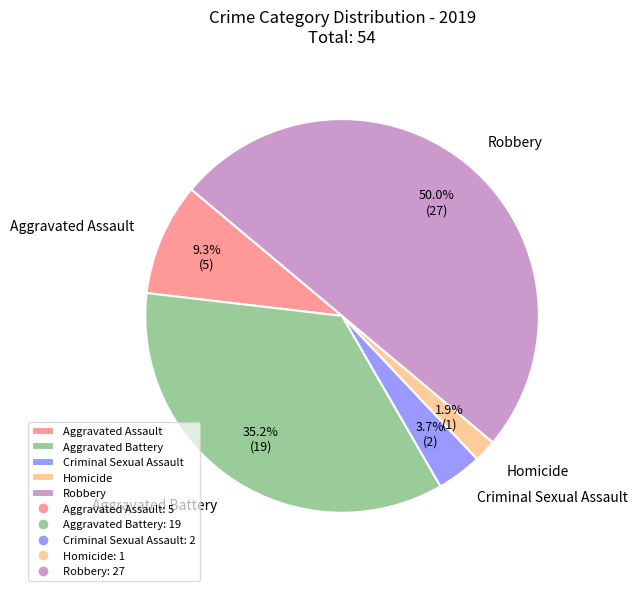

Rank the categories by value from highest to lowest.

Robbery, Aggravated Battery, Aggravated Assault, Criminal Sexual Assault, Homicide